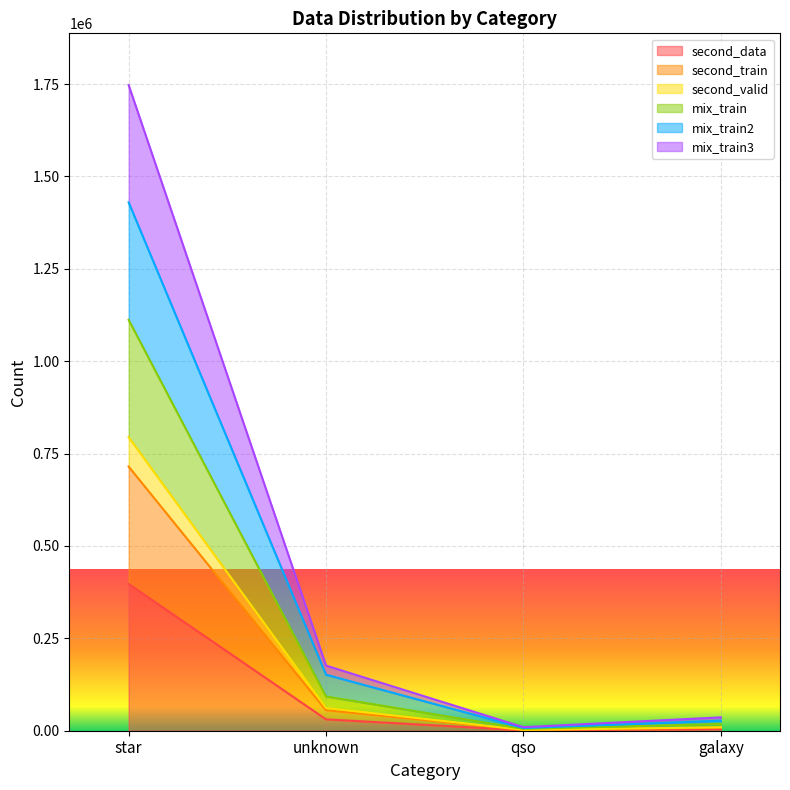

In mix_train2, how many points are lower than both neighbors (excluding endpoints)?

1